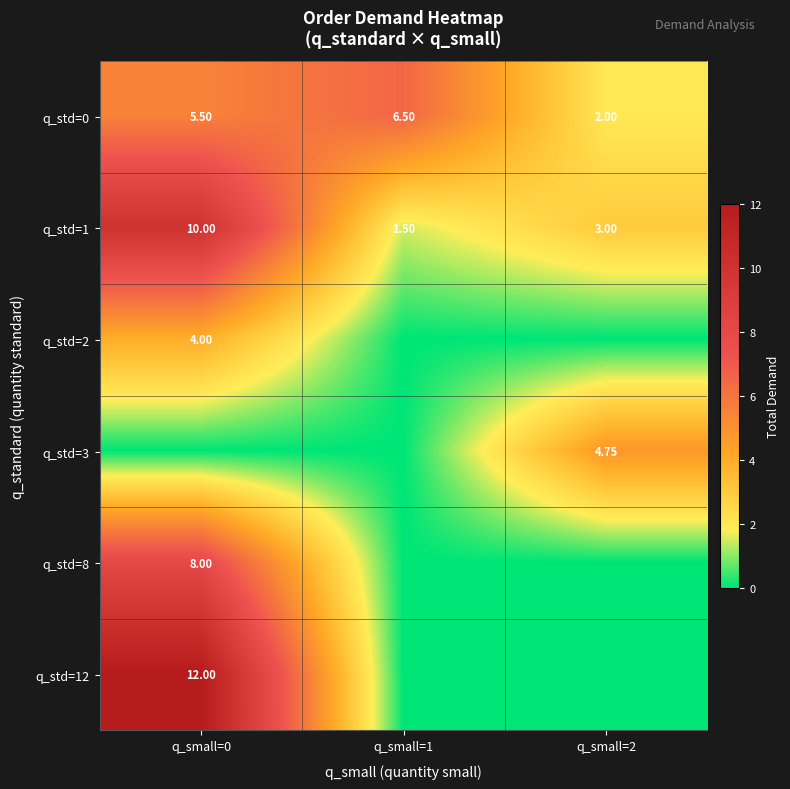

How many values in the q_std=0 series exceed 5?

2